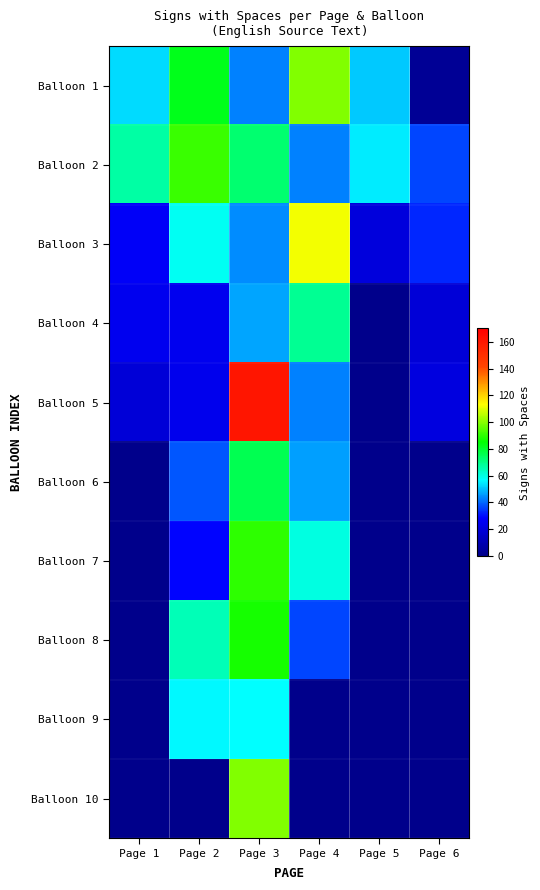

At Page 4, list the series in order from largest to smallest.

Balloon 3, Balloon 1, Balloon 4, Balloon 7, Balloon 6, Balloon 2, Balloon 5, Balloon 8, Balloon 9, Balloon 10